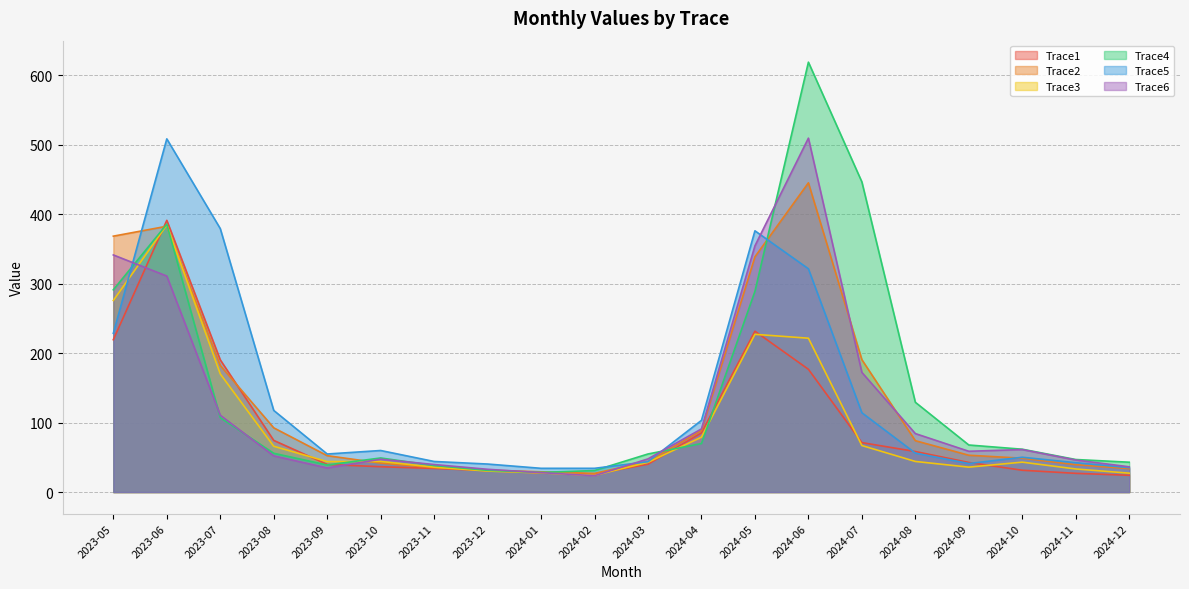

Reading left to right, extract all data points from this chart.

Trace1: 2023-05=219.3	2023-06=391.1	2023-07=190.4	2023-08=74.4	2023-09=39.8	2023-10=36.5	2023-11=34.0	2023-12=30.9	2024-01=27.8	2024-02=25.9	2024-03=40.1	2024-04=85.2	2024-05=231.5	2024-06=176.7	2024-07=71.2	2024-08=58.4	2024-09=42.6	2024-10=31.4	2024-11=27.0	2024-12=24.2
Trace2: 2023-05=368.3	2023-06=382.6	2023-07=182.2	2023-08=92.5	2023-09=52.4	2023-10=41.7	2023-11=35.2	2023-12=31.5	2024-01=29.2	2024-02=26.9	2024-03=43.9	2024-04=88.7	2024-05=338.6	2024-06=445.1	2024-07=190.5	2024-08=73.9	2024-09=53.0	2024-10=48.7	2024-11=39.4	2024-12=33.7
Trace3: 2023-05=275.7	2023-06=384.5	2023-07=170.1	2023-08=66.0	2023-09=43.9	2023-10=44.1	2023-11=35.9	2023-12=30.3	2024-01=27.6	2024-02=24.1	2024-03=42.9	2024-04=79.0	2024-05=227.0	2024-06=221.4	2024-07=67.0	2024-08=44.1	2024-09=35.9	2024-10=43.1	2024-11=33.3	2024-12=27.2
Trace4: 2023-05=291.1	2023-06=385.5	2023-07=107.1	2023-08=55.8	2023-09=39.0	2023-10=49.1	2023-11=38.3	2023-12=31.3	2024-01=28.3	2024-02=31.0	2024-03=54.8	2024-04=69.8	2024-05=288.9	2024-06=618.8	2024-07=446.4	2024-08=129.2	2024-09=67.8	2024-10=61.7	2024-11=46.9	2024-12=43.0
Trace5: 2023-05=228.5	2023-06=508.4	2023-07=379.2	2023-08=117.5	2023-09=54.8	2023-10=59.8	2023-11=44.0	2023-12=40.4	2024-01=34.2	2024-02=34.2	2024-03=43.7	2024-04=103.2	2024-05=376.0	2024-06=321.4	2024-07=114.2	2024-08=56.1	2024-09=41.1	2024-10=50.1	2024-11=42.3	2024-12=35.2
Trace6: 2023-05=341.3	2023-06=310.9	2023-07=110.7	2023-08=52.1	2023-09=34.7	2023-10=47.3	2023-11=39.6	2023-12=32.8	2024-01=28.0	2024-02=23.6	2024-03=47.8	2024-04=90.9	2024-05=354.4	2024-06=509.4	2024-07=172.3	2024-08=84.2	2024-09=58.7	2024-10=61.2	2024-11=46.1	2024-12=36.4